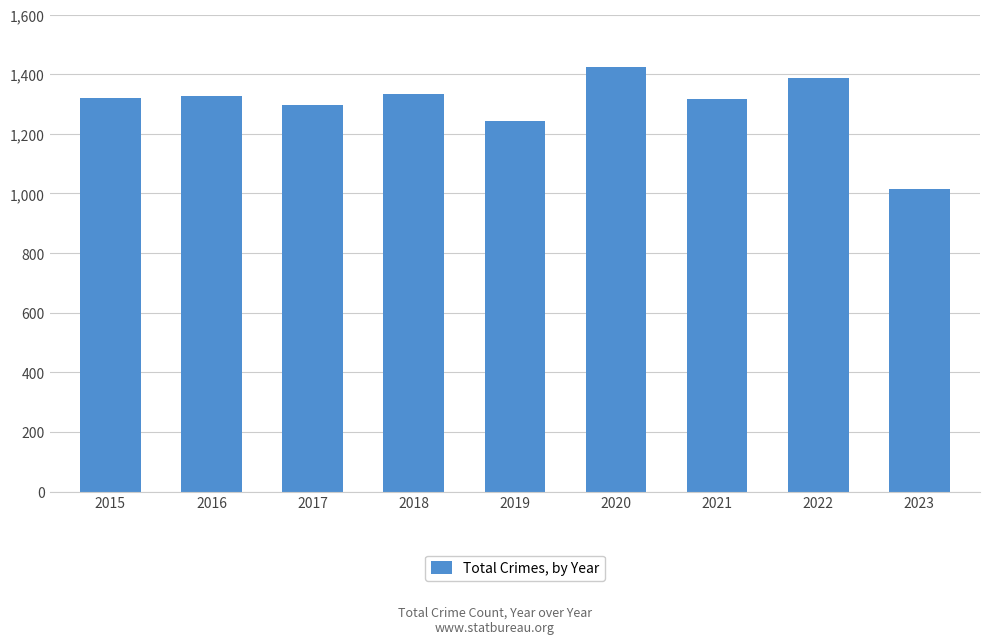

The value at 2015 is 644. True or false?

False